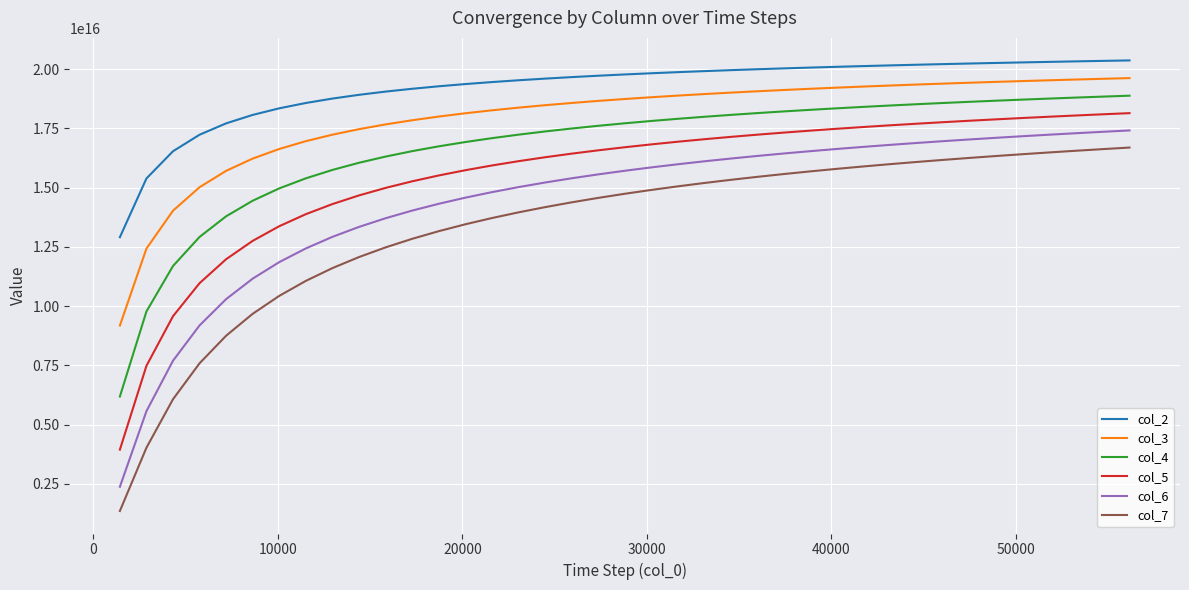

Which series has the widest spread of values?

col_7